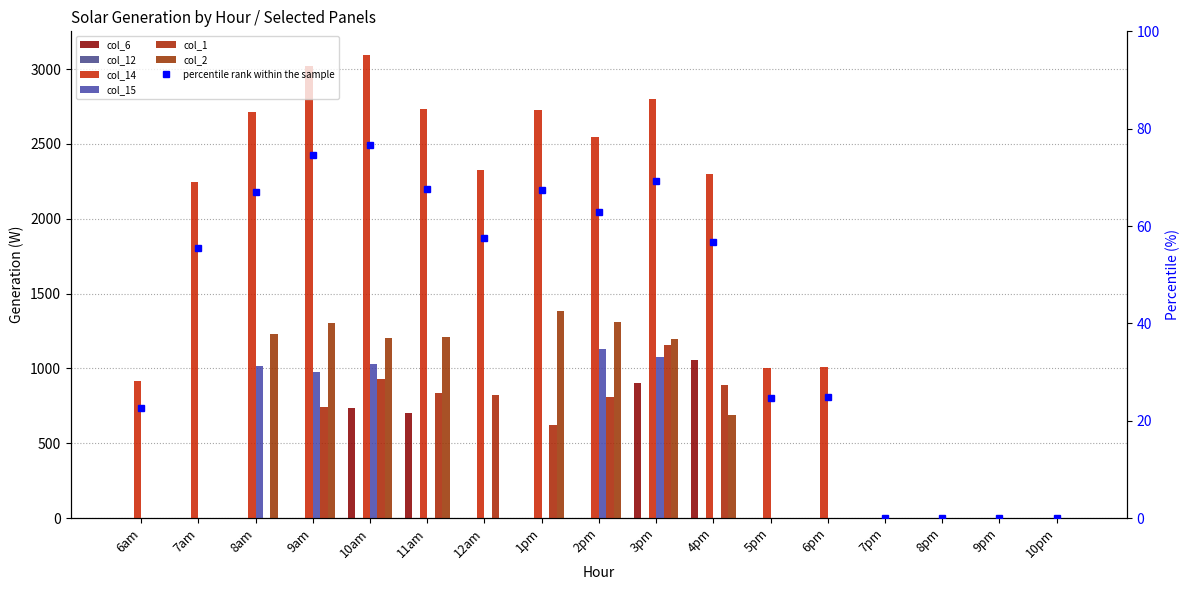

Count the number of categories in the chart.

17